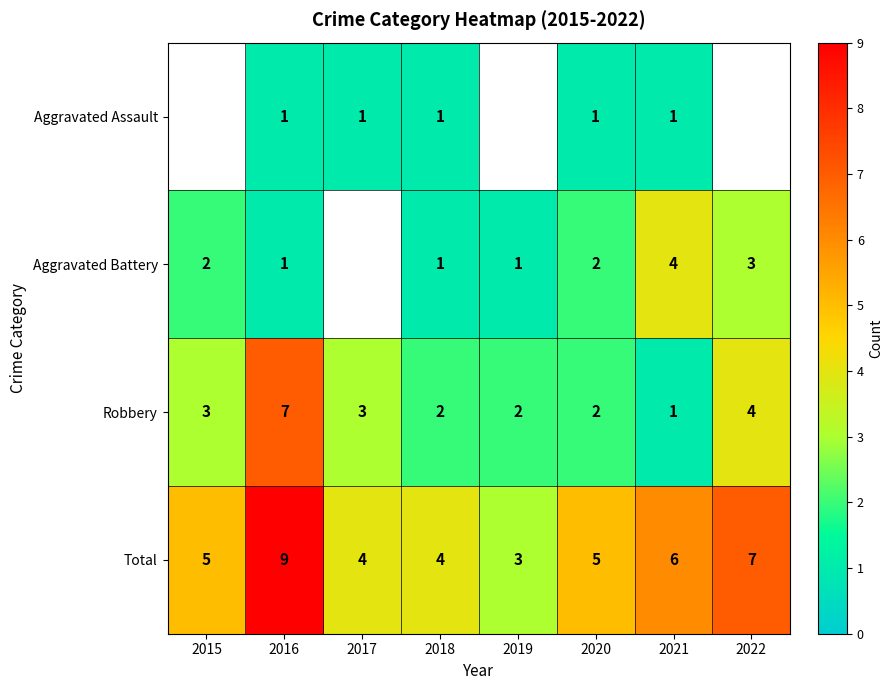

Is the value of Aggravated Battery at 2020 greater than the value of Robbery at 2021?

Yes